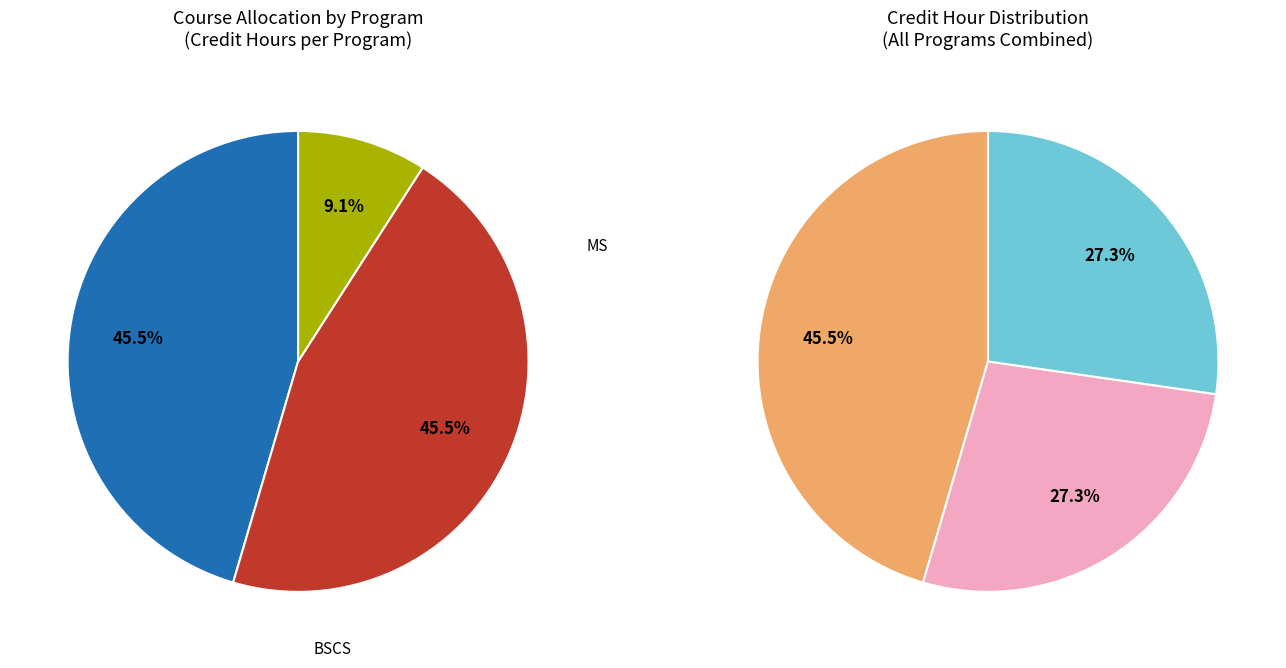

Do BCSE/BSSE and BSCS together represent more than half of the pie?

Yes